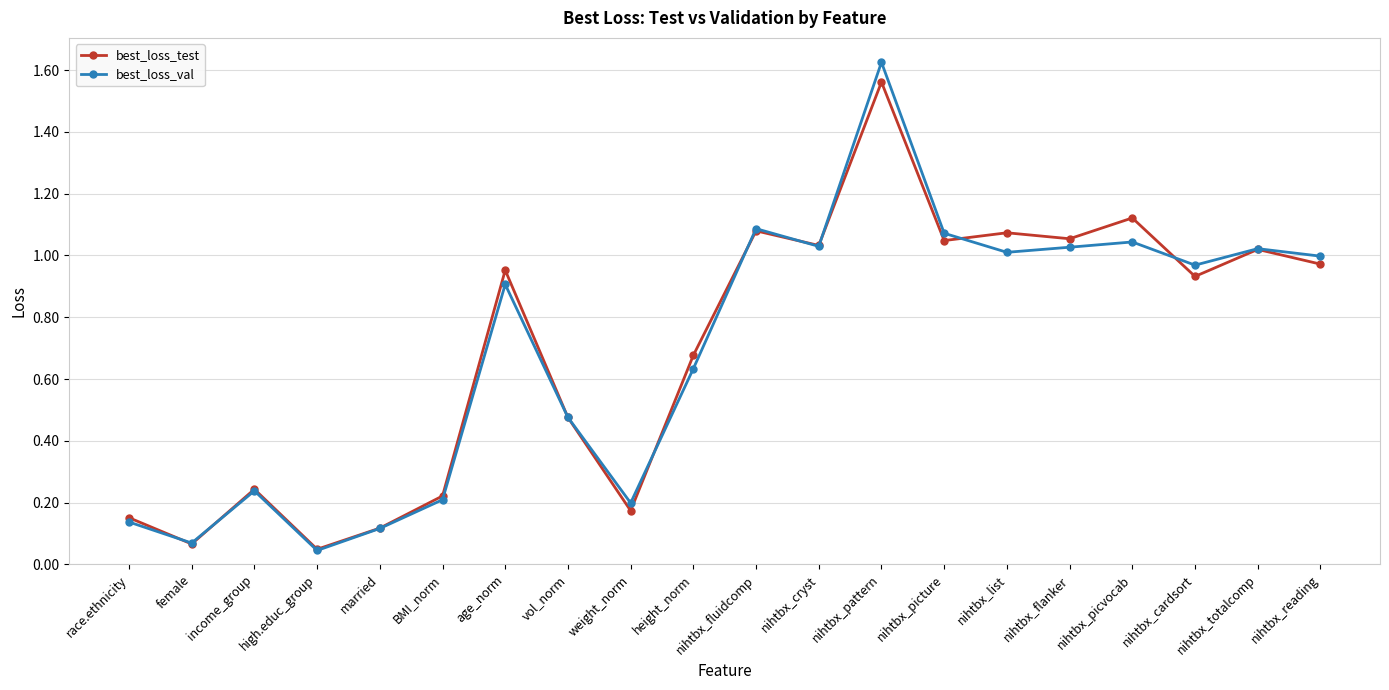

At which category is the sum across all series the highest?

nihtbx_pattern